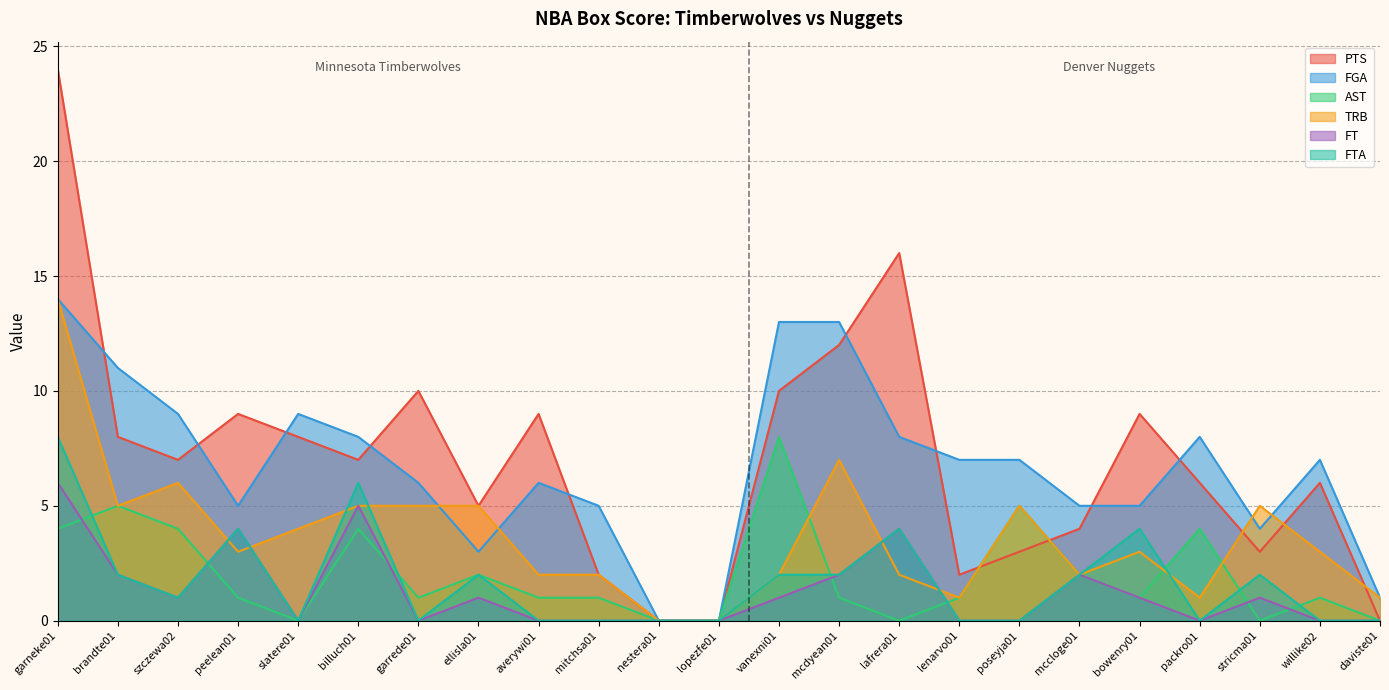

True or false: FTA and FGA cross at least once.

False